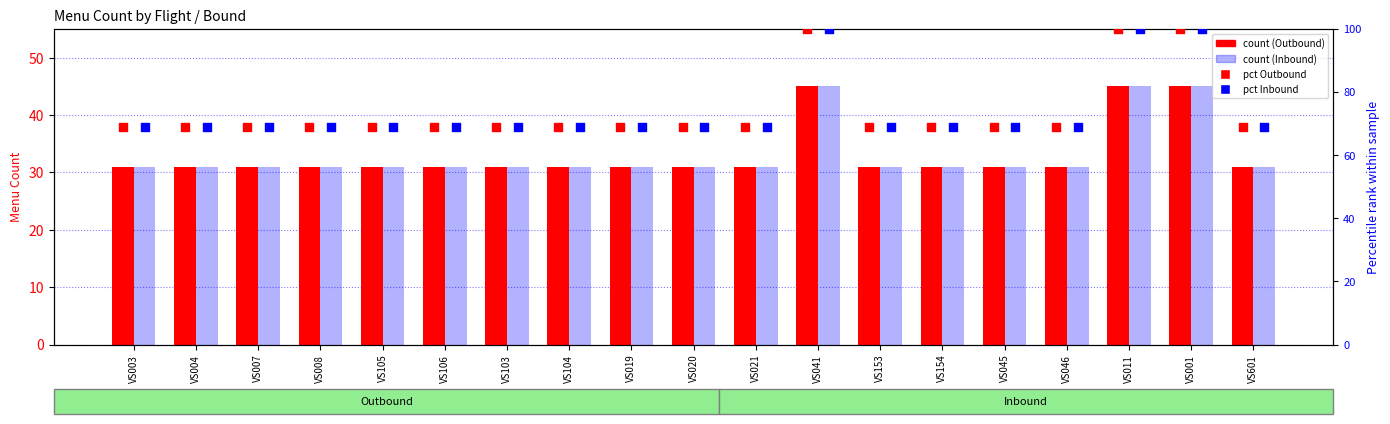

Is the value of Inbound at VS105 greater than the value of pct Outbound at VS004?

No